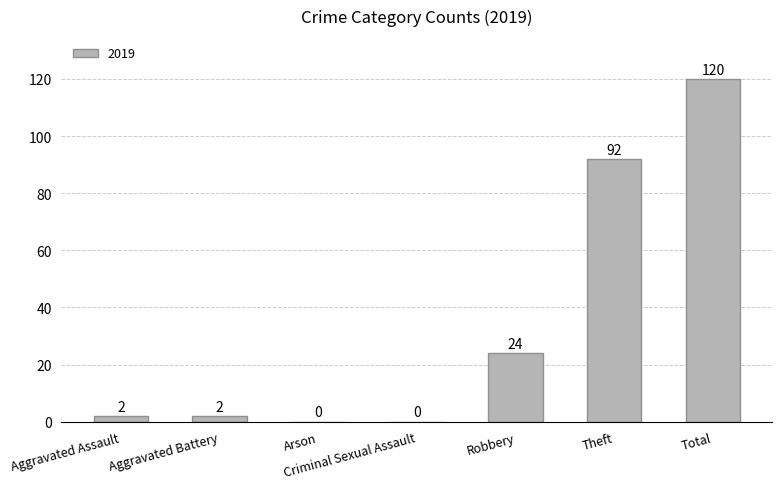

At which category does the chart reach its peak across all series?

Total